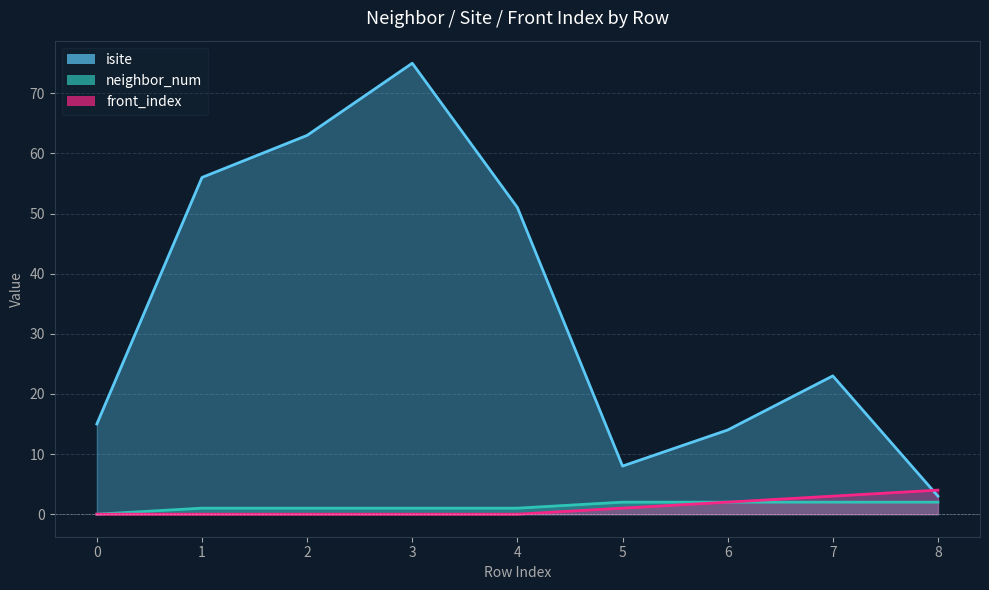

Does the chart display data point markers on the line(s)?

No